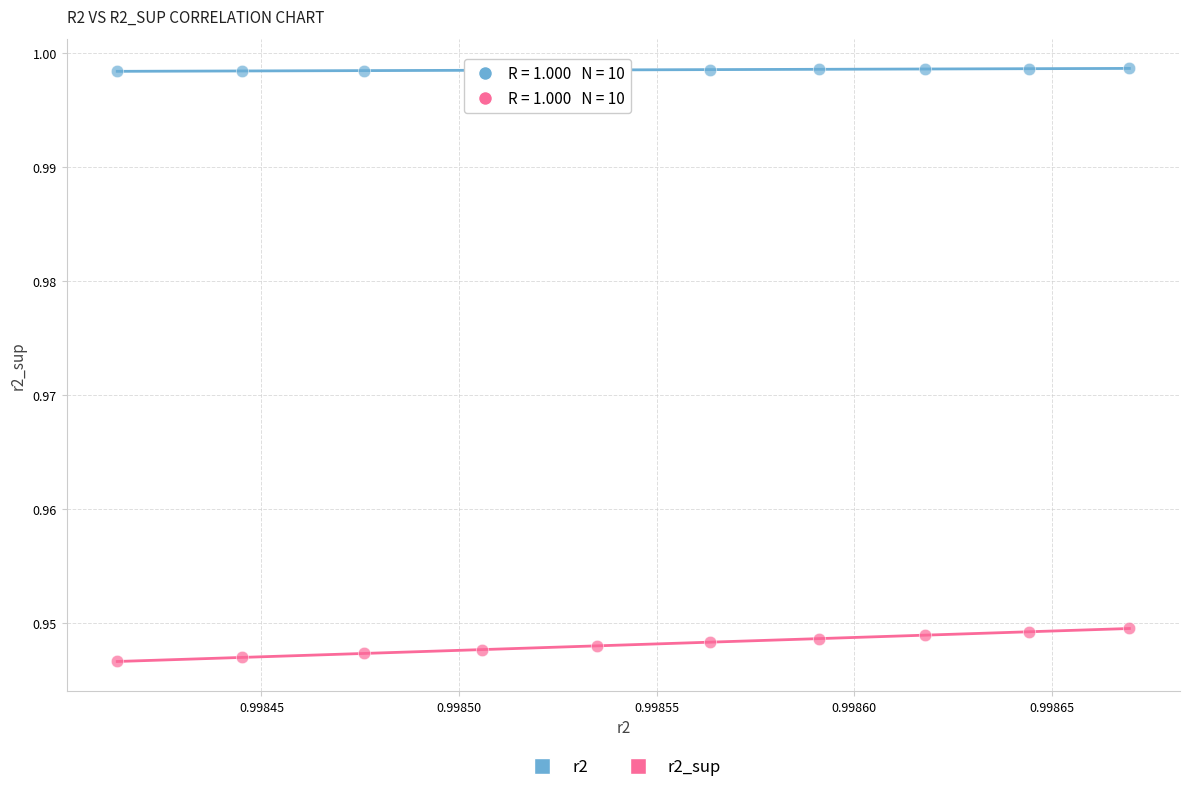

How many points are shown in the scatter plot?

20